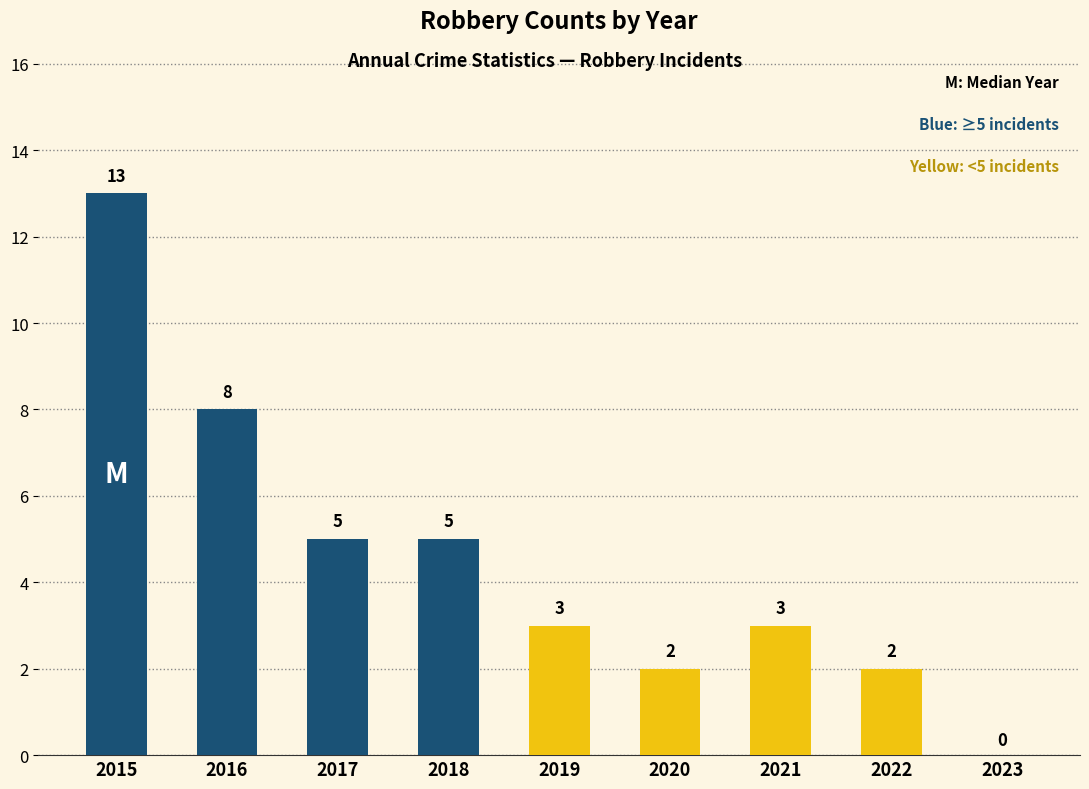

Is it true that the value at 2016 is 4?

False